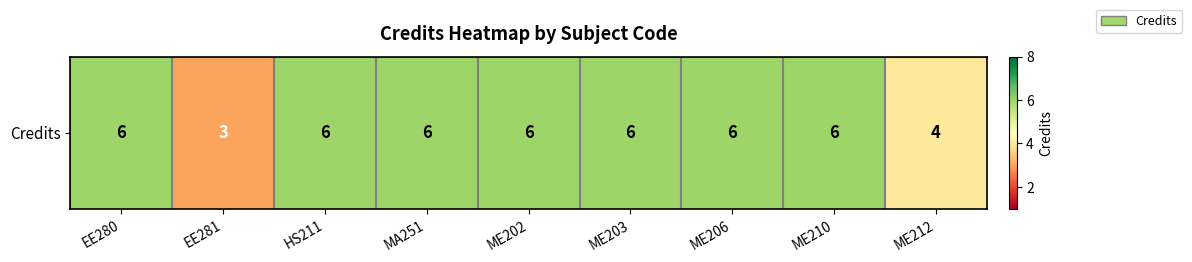

Where is the data nearest to the value 4?

ME212